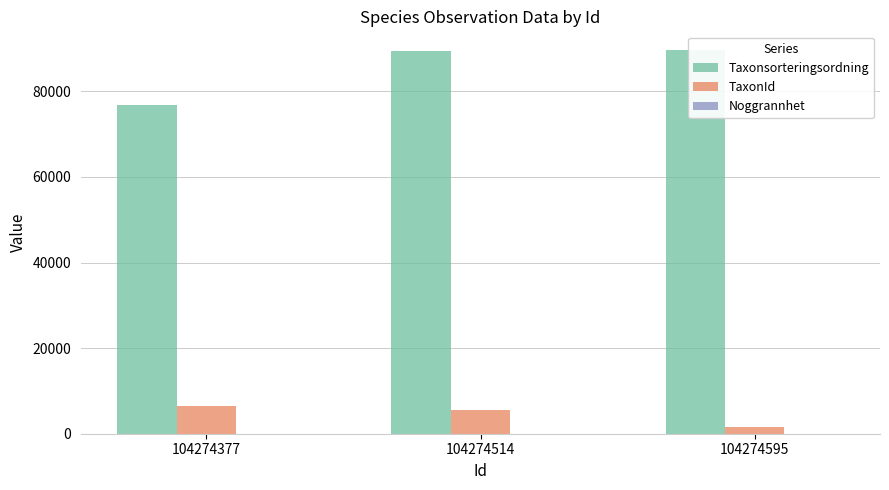

What is the sum of all TaxonId values?

13387